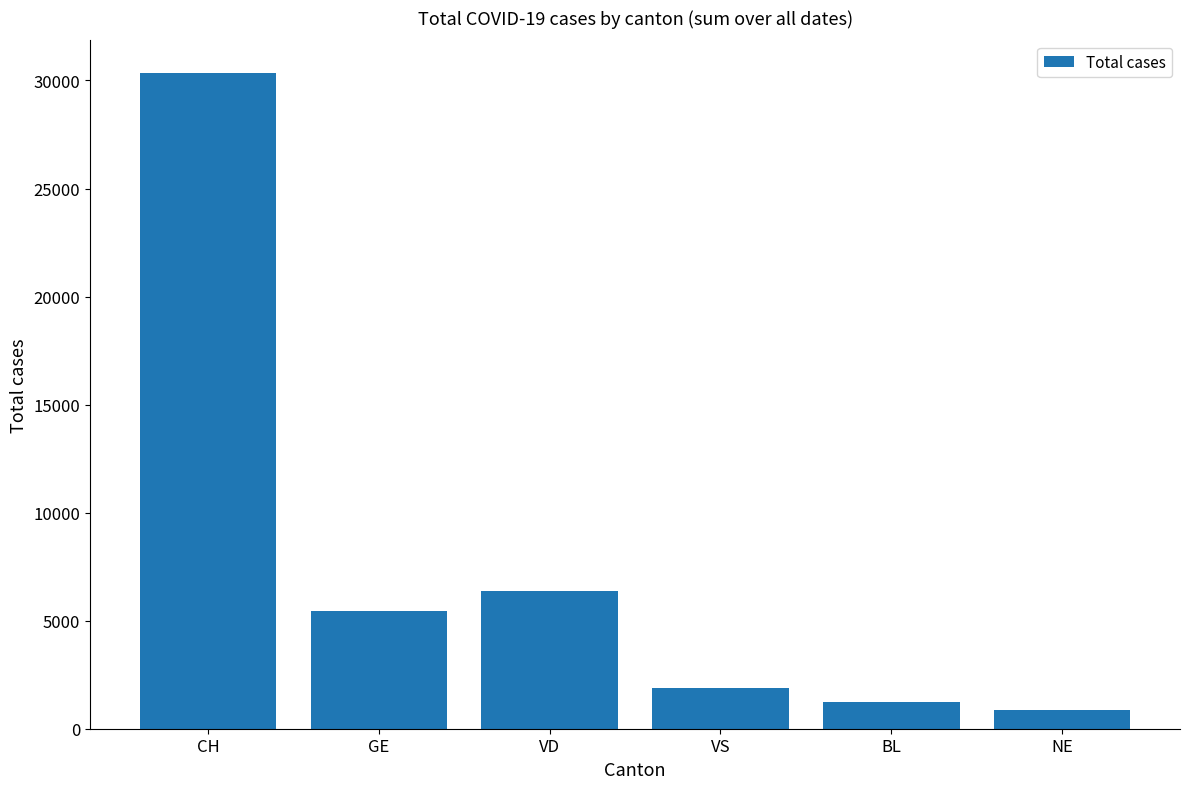

Is it true that the value at CH is 30339?

True